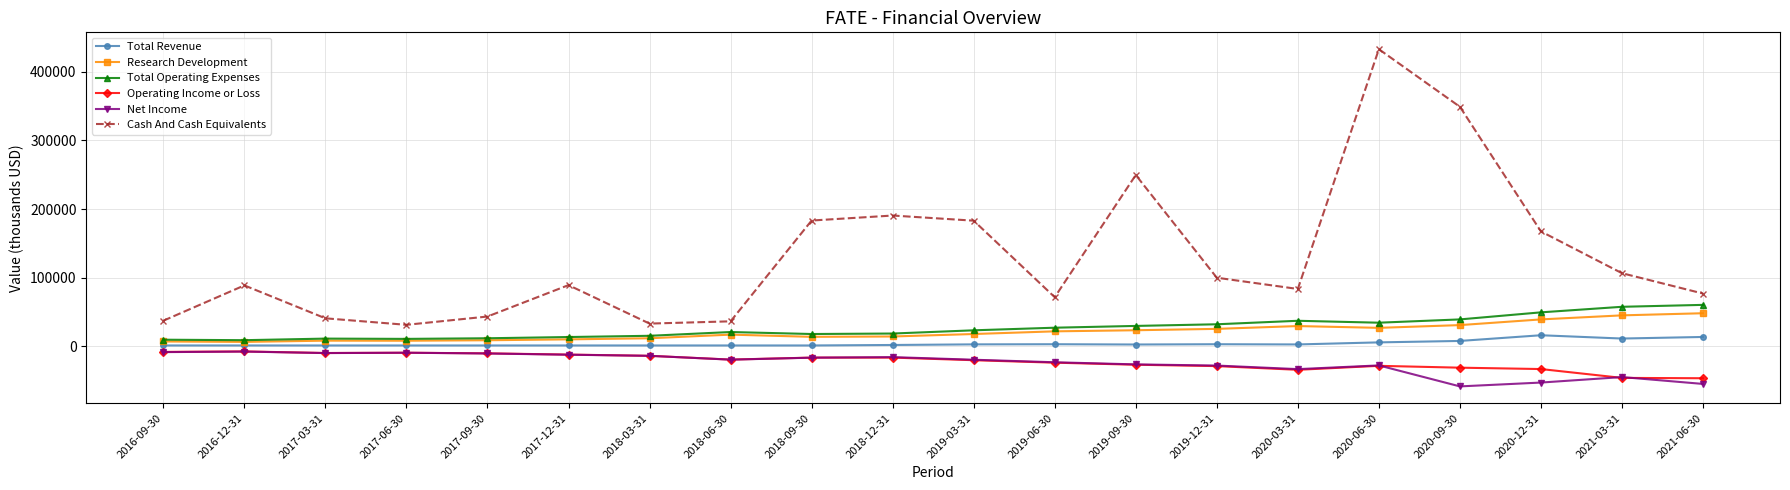

What is the sum of all Cash And Cash Equivalents values?

2592200